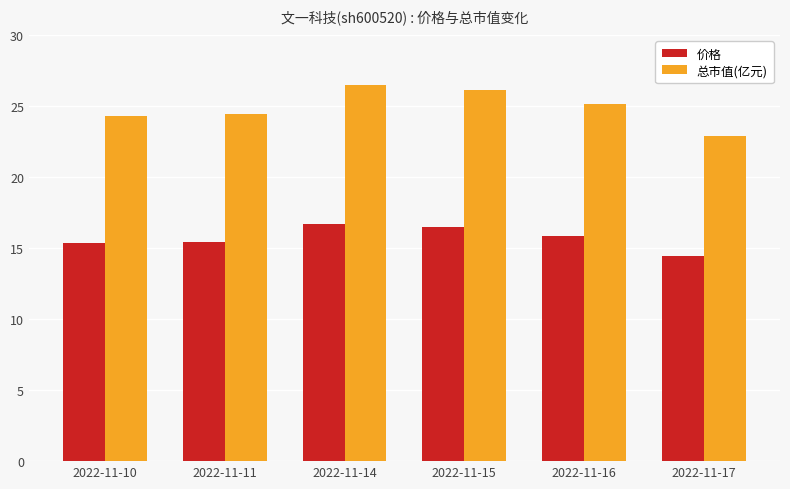

Is the value of 总市值(亿元) at 2022-11-16 greater than the value of 价格 at 2022-11-16?

Yes